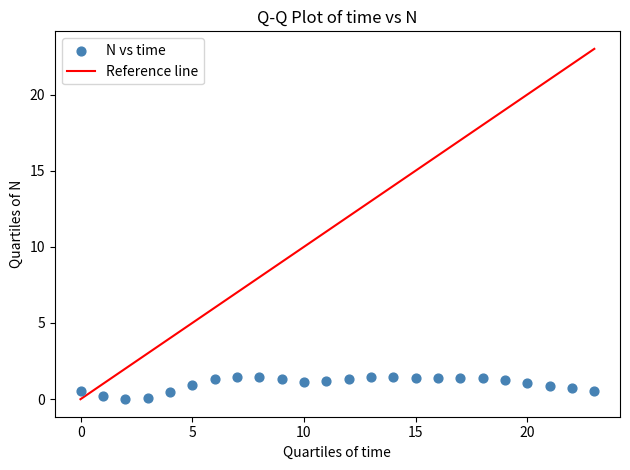

What is the range of Y values (max minus min)?

1.5